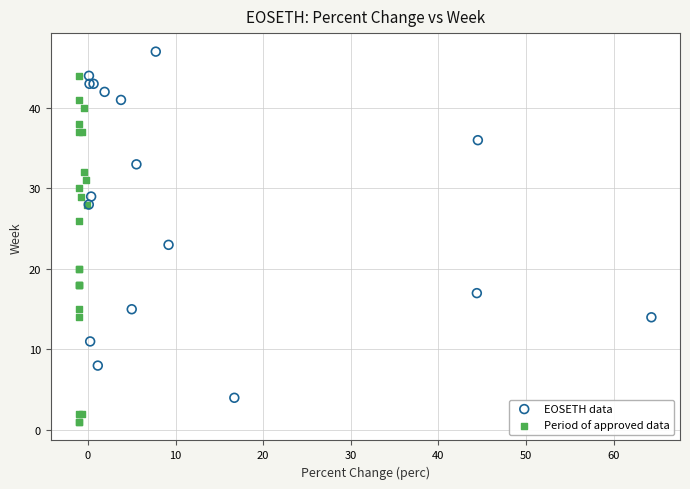

What are all the series names shown in the legend?

EOSETH data, Period of approved data